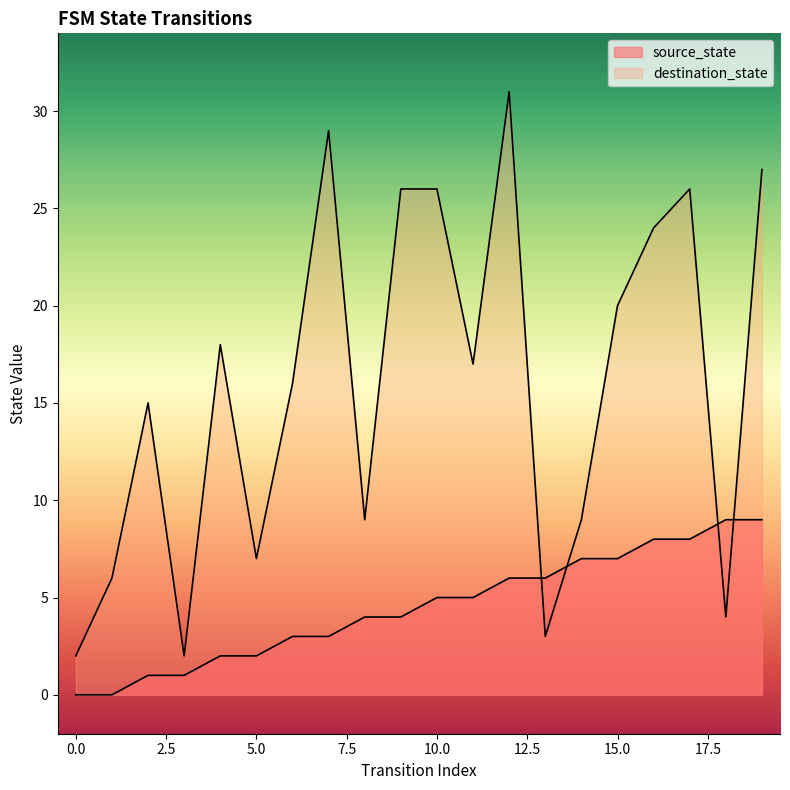

Reading left to right, extract all data points from this chart.

source_state: 0	0	1	1	2	2	3	3	4	4	5	5	6	6	7	7	8	8	9	9
destination_state: 2	6	15	2	18	7	16	29	9	26	26	17	31	3	9	20	24	26	4	27